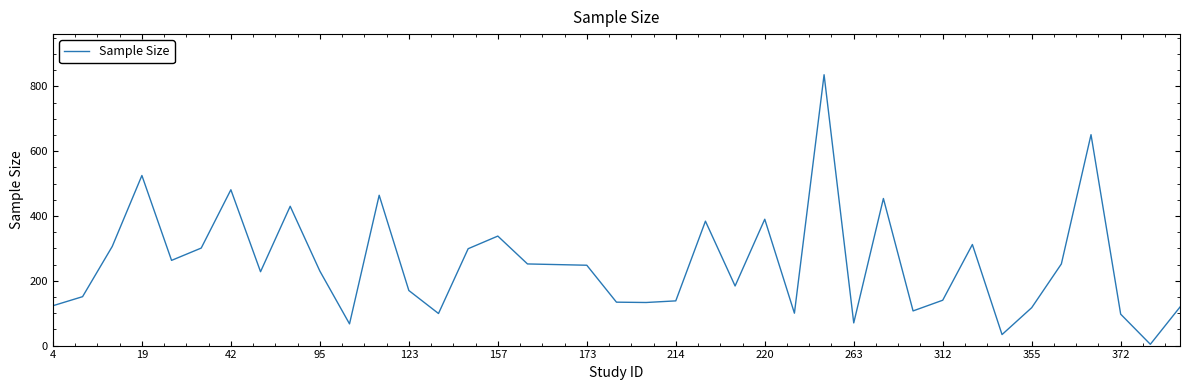

What is the average value?

253